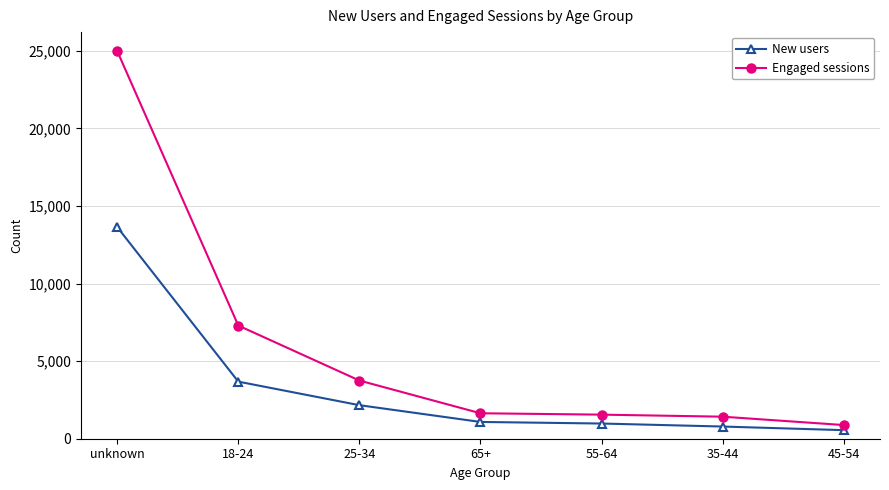

What is the label of the 5th point from the right?

25-34